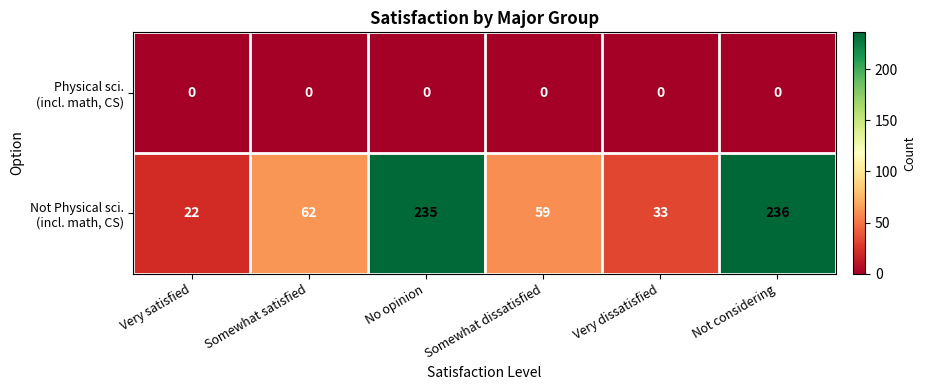

At which category is the sum across all series the highest?

Not considering